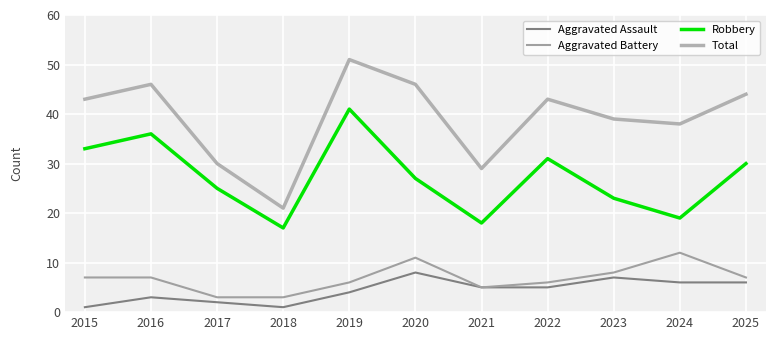

At how many categories does at least one series exceed 36?

8